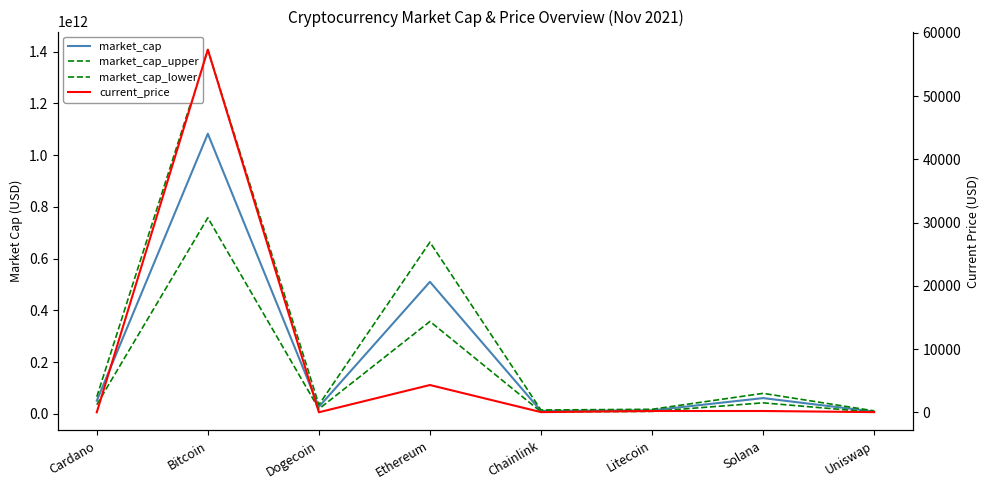

True or false: market_cap_lower and market_cap intersect in this chart.

False